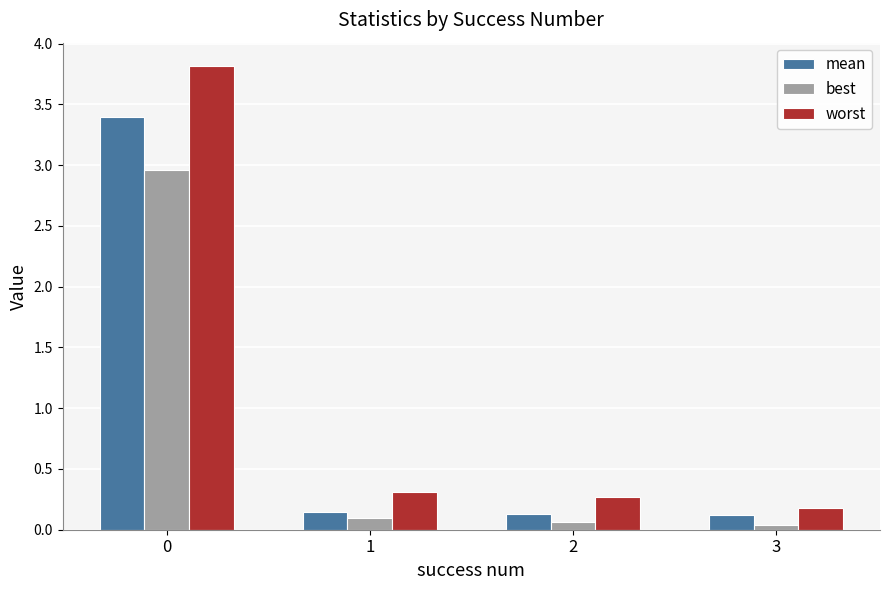

Are the bars horizontal?

No